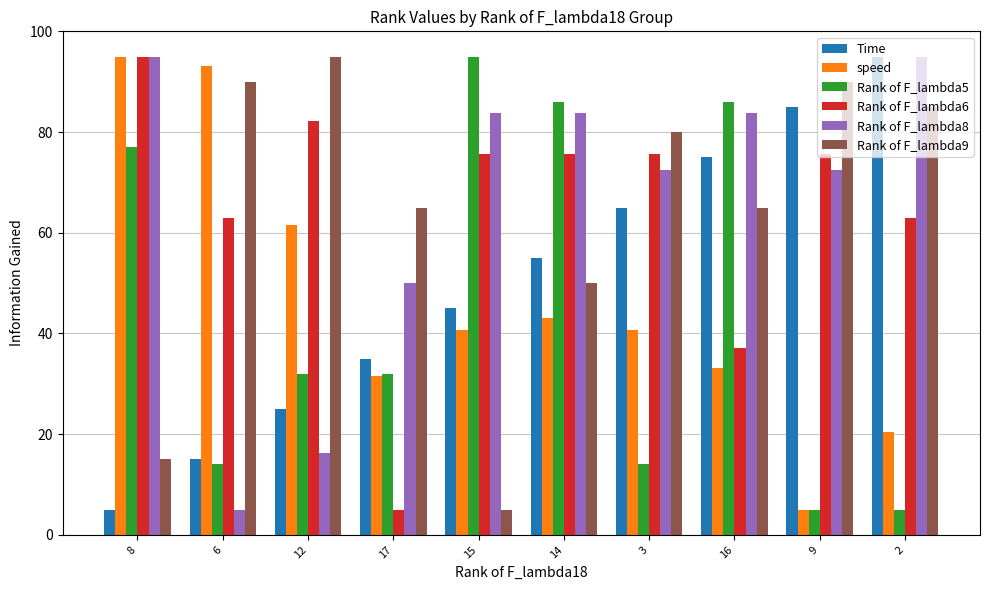

How many bars are there in total?

60